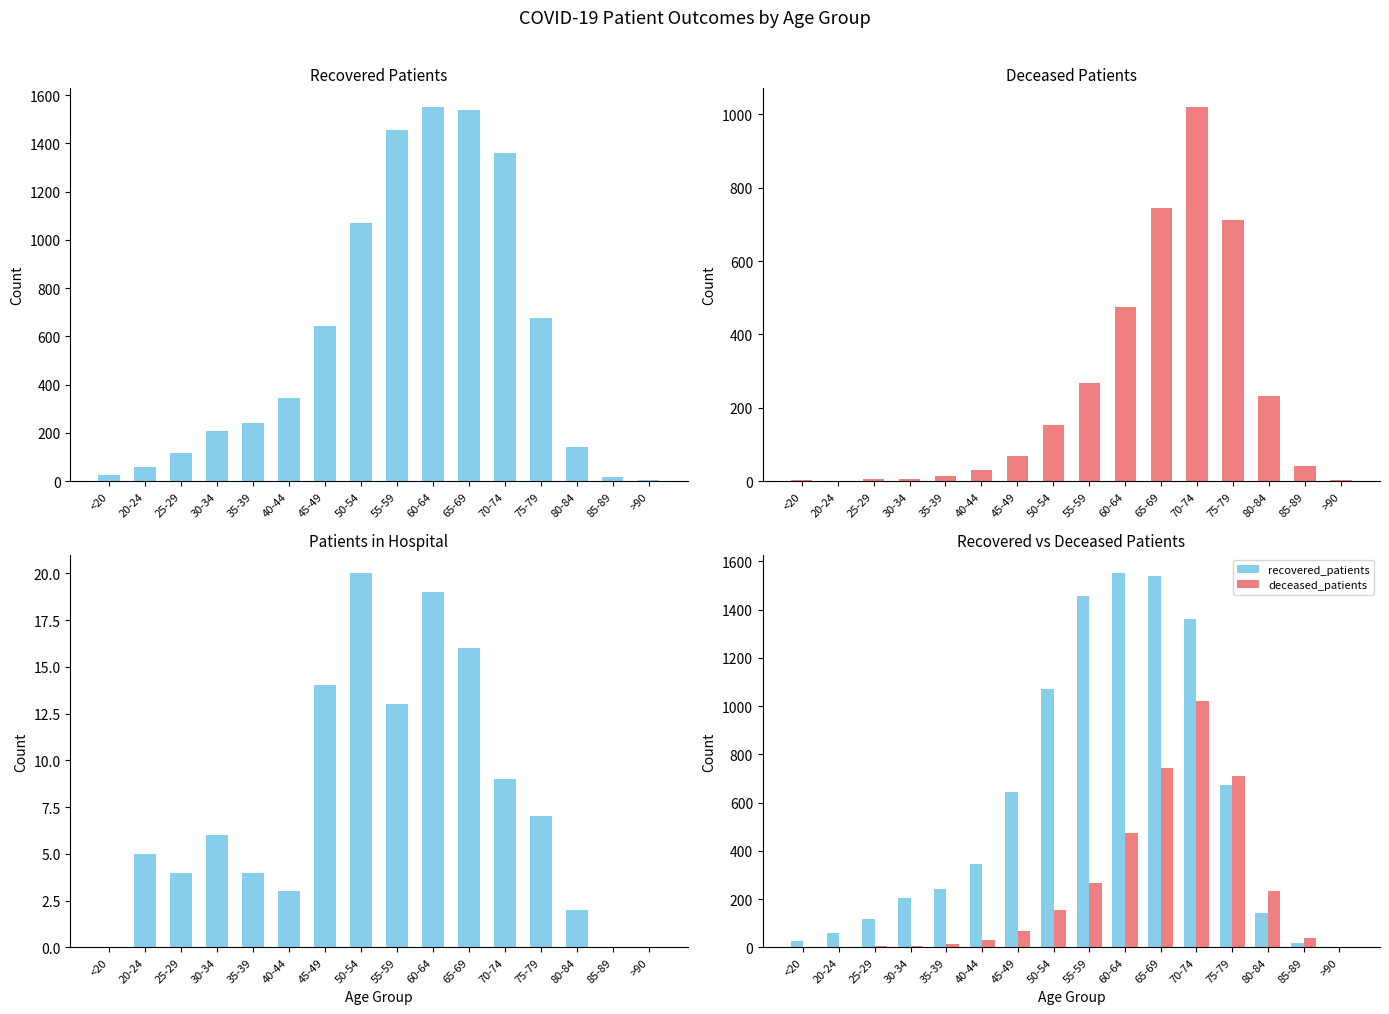

What value does the patients_in_hospital series have at 50-54, to the nearest 5?

20